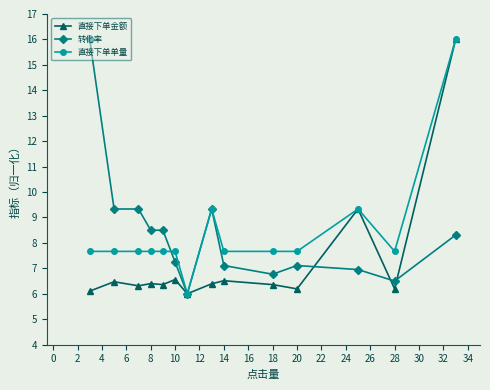

True or false: 转化率 has more than 0 interior local peaks.

True